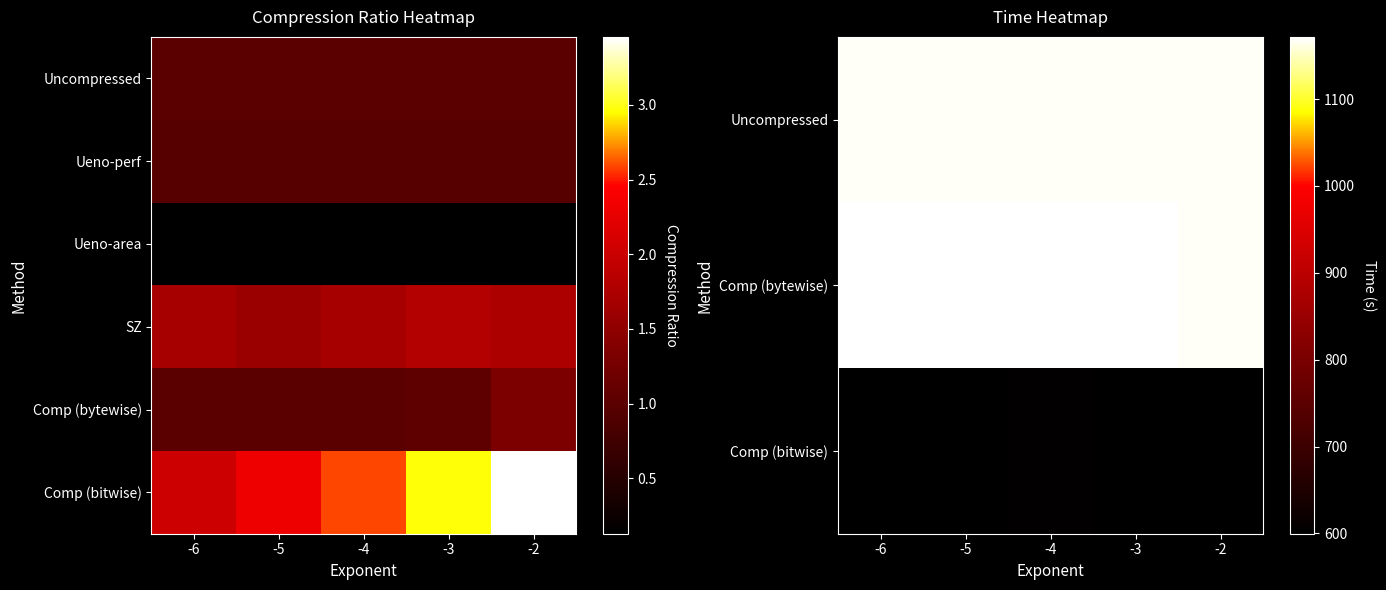

At how many categories does at least one series exceed 1052?

5